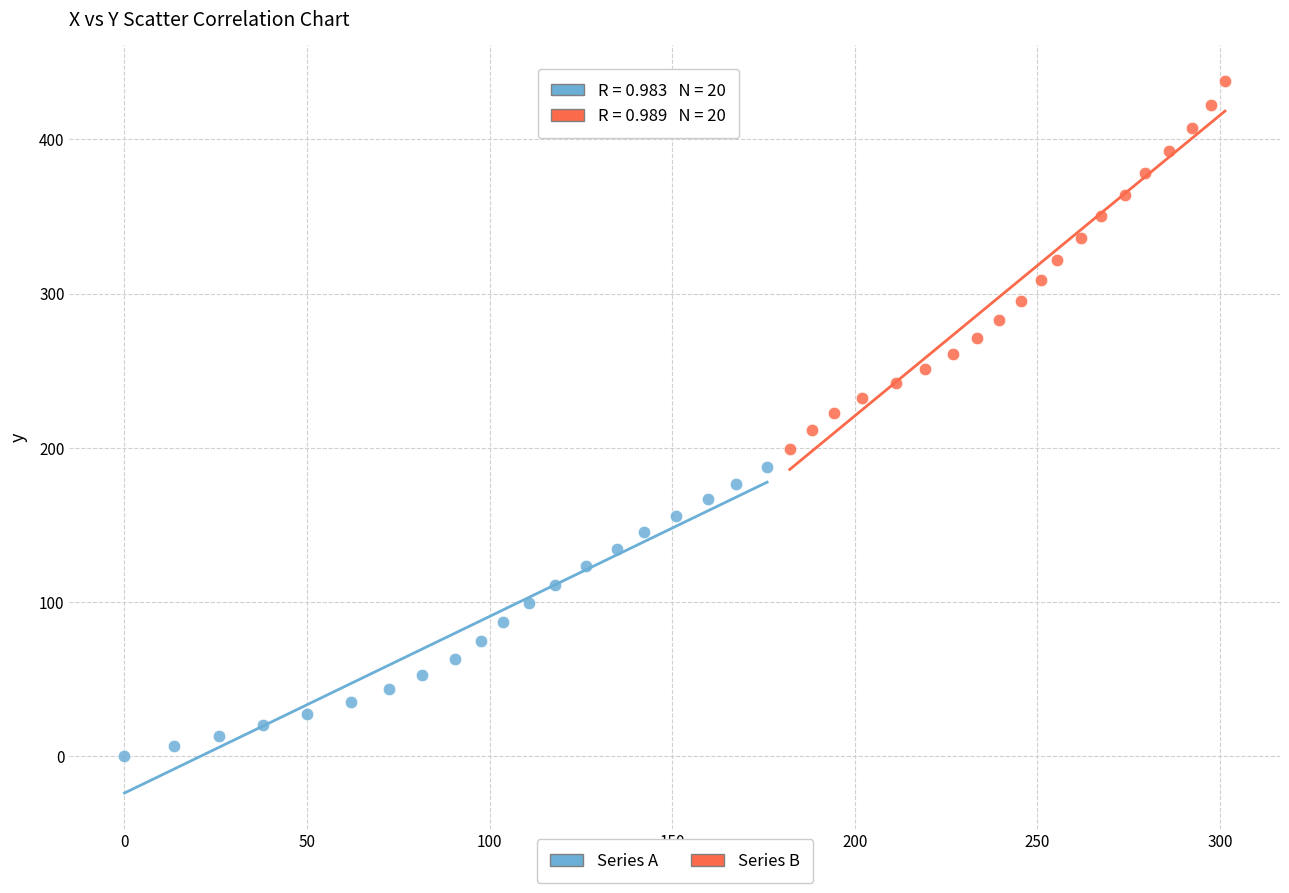

Which series contains the lowest Y value?

Series A